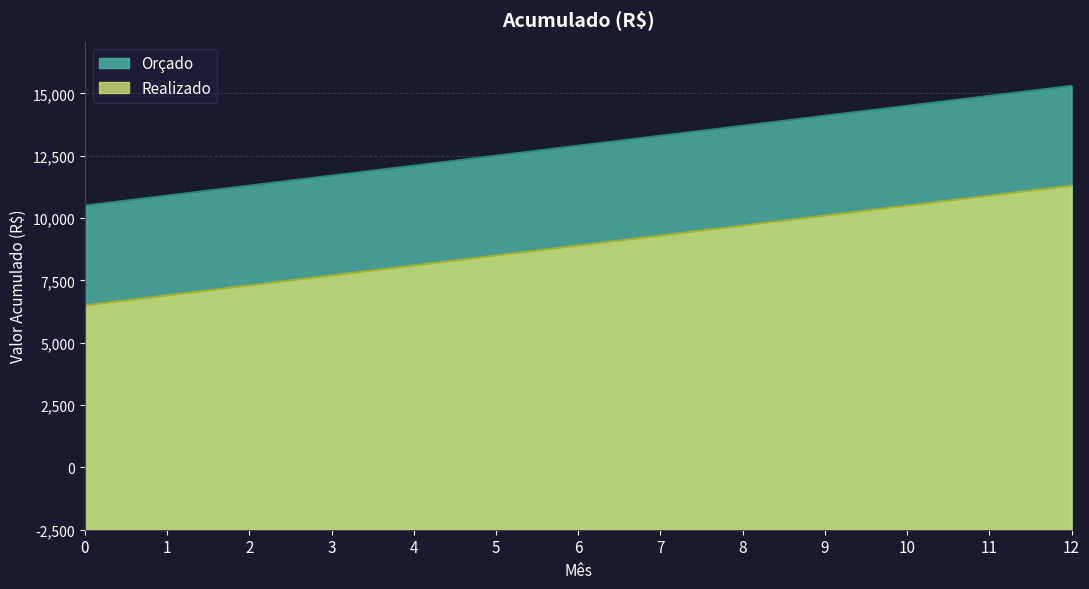

What is the sum of the Orçado values at 10 and 6?

32400